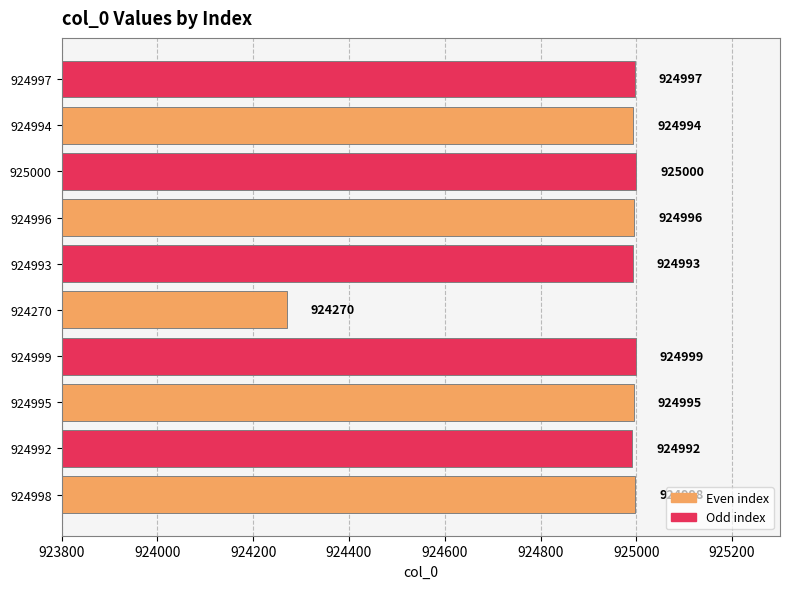

What is the minimum value shown in the chart?

924270